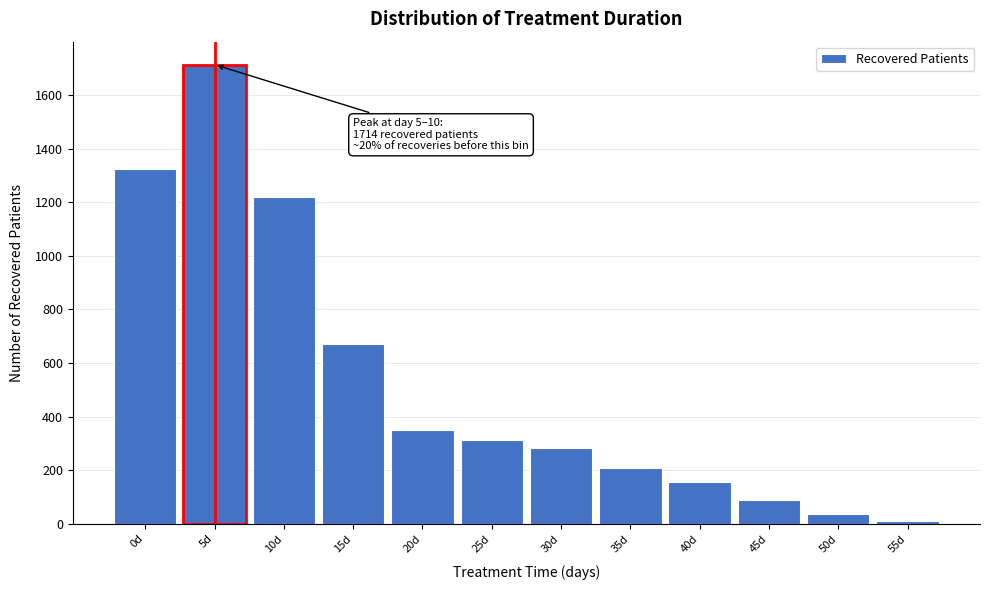

Reading left to right, transcribe all the data shown in this chart.

1326	1714	1219	670	351	311	284	209	156	87	36	12